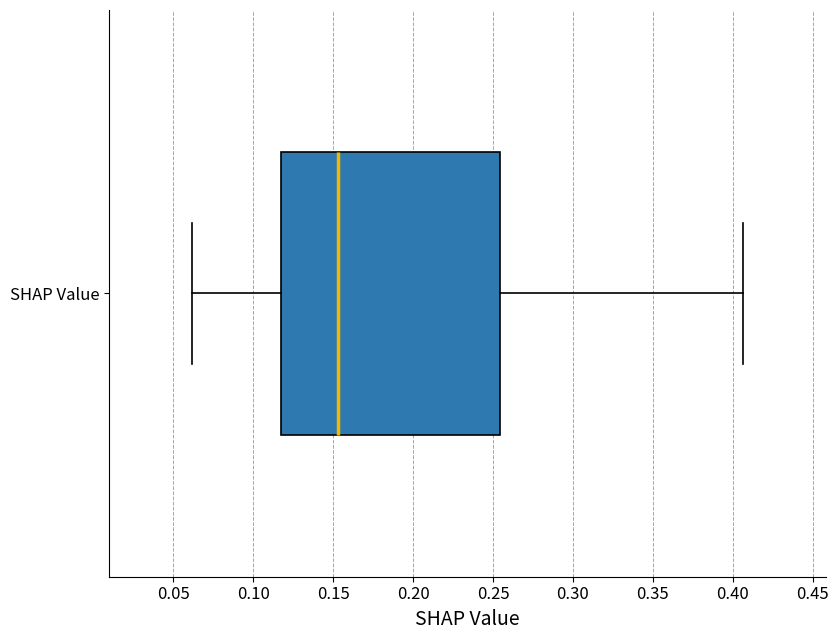

Read this box plot against the x-axis: the position of the median line, the range covered by the box, and the ends of both whiskers. The values are not printed on the chart, so give them approximately, as read against the axis.

median 0.155, box 0.115 to 0.255, whiskers 0.060 to 0.405